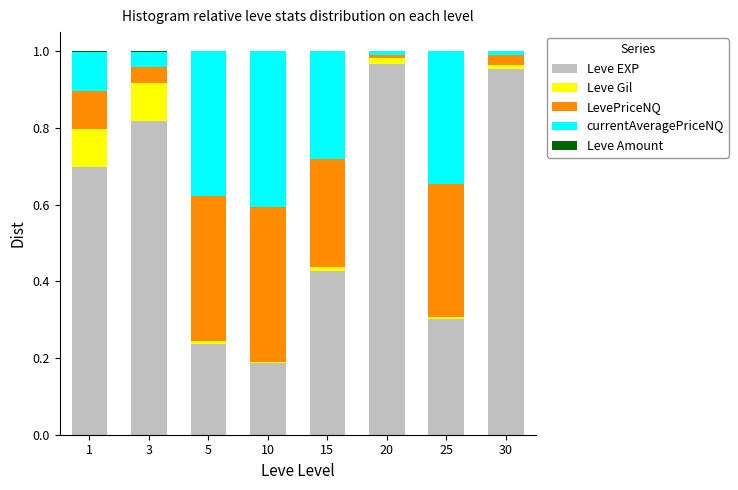

The value of Leve EXP at 30 is 1.3. True or false?

False